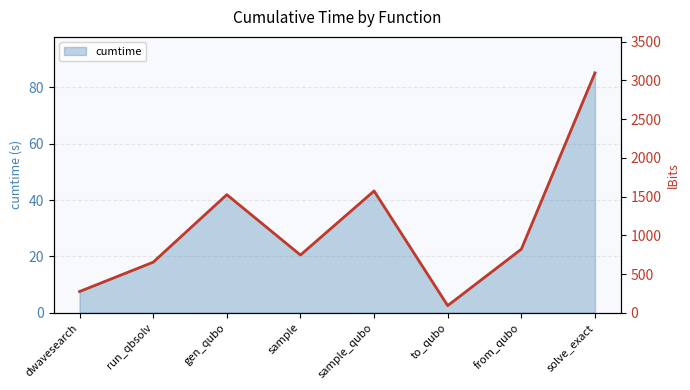

Reading left to right, transcribe all the data shown in this chart.

7.5	17.9	41.9	20.5	43.2	2.5	22.6	85.1